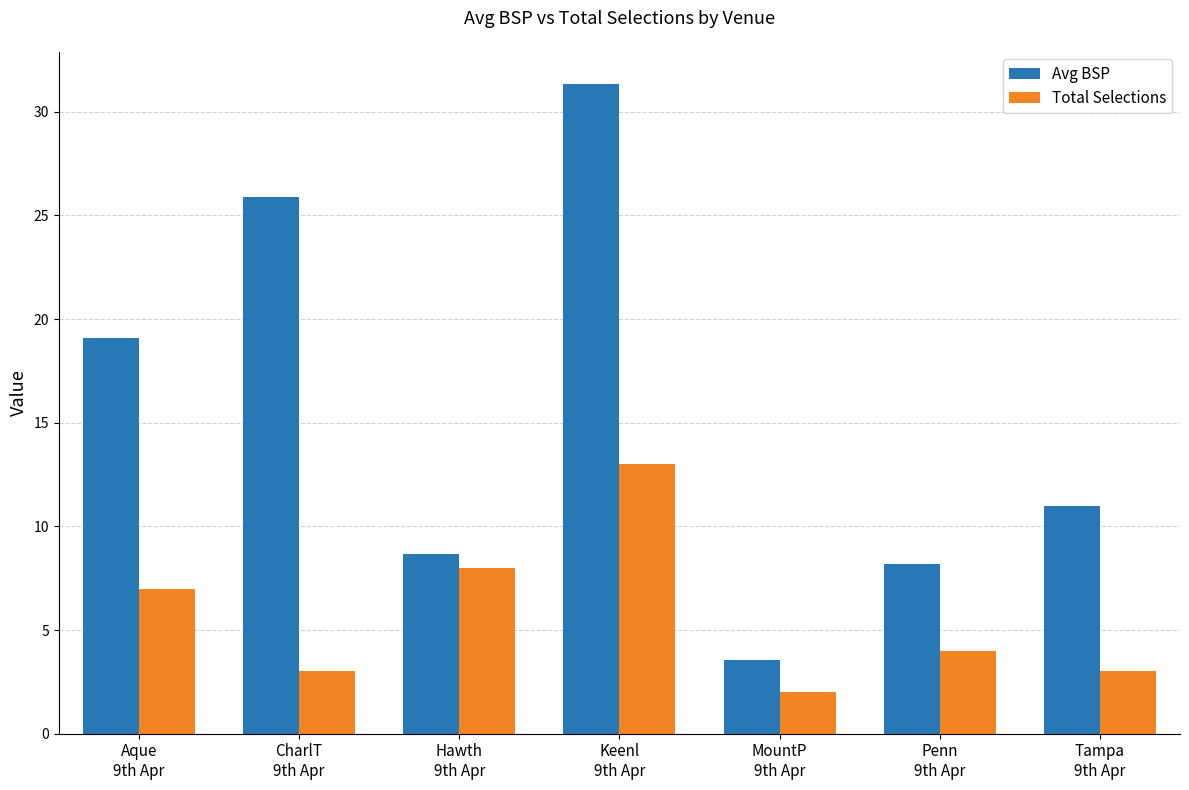

What is the label of the 2nd bar from the right?

Penn
9th Apr